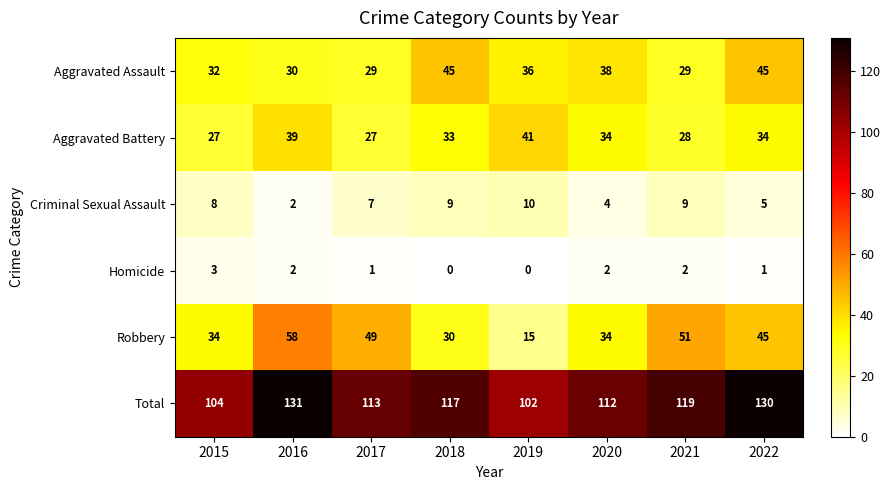

The Aggravated Assault series shows 14 at 2018. True or false?

False